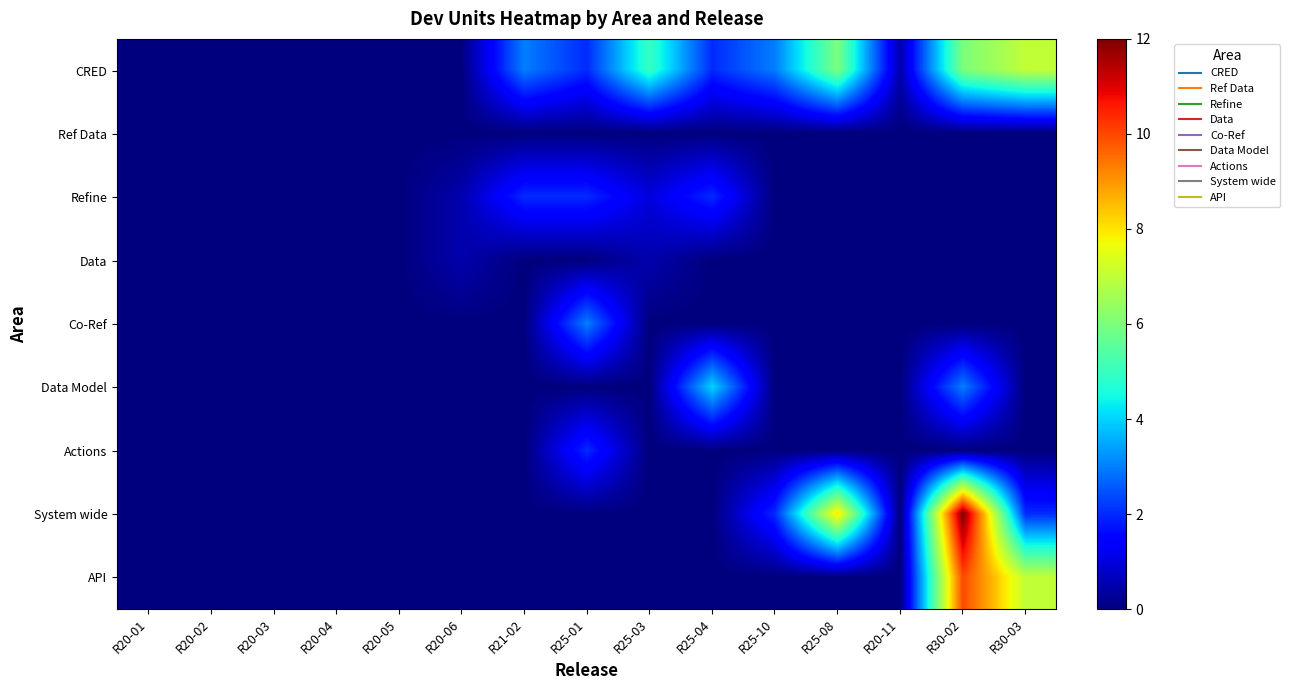

At which category is the sum across all series the highest?

R30-02